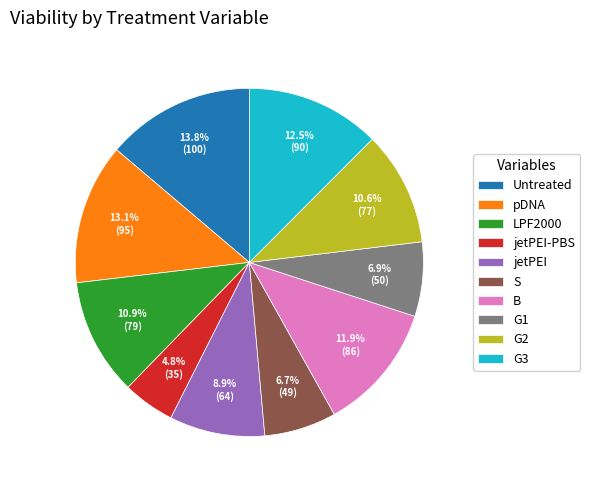

What percentage is NOT represented by B?

88.1%